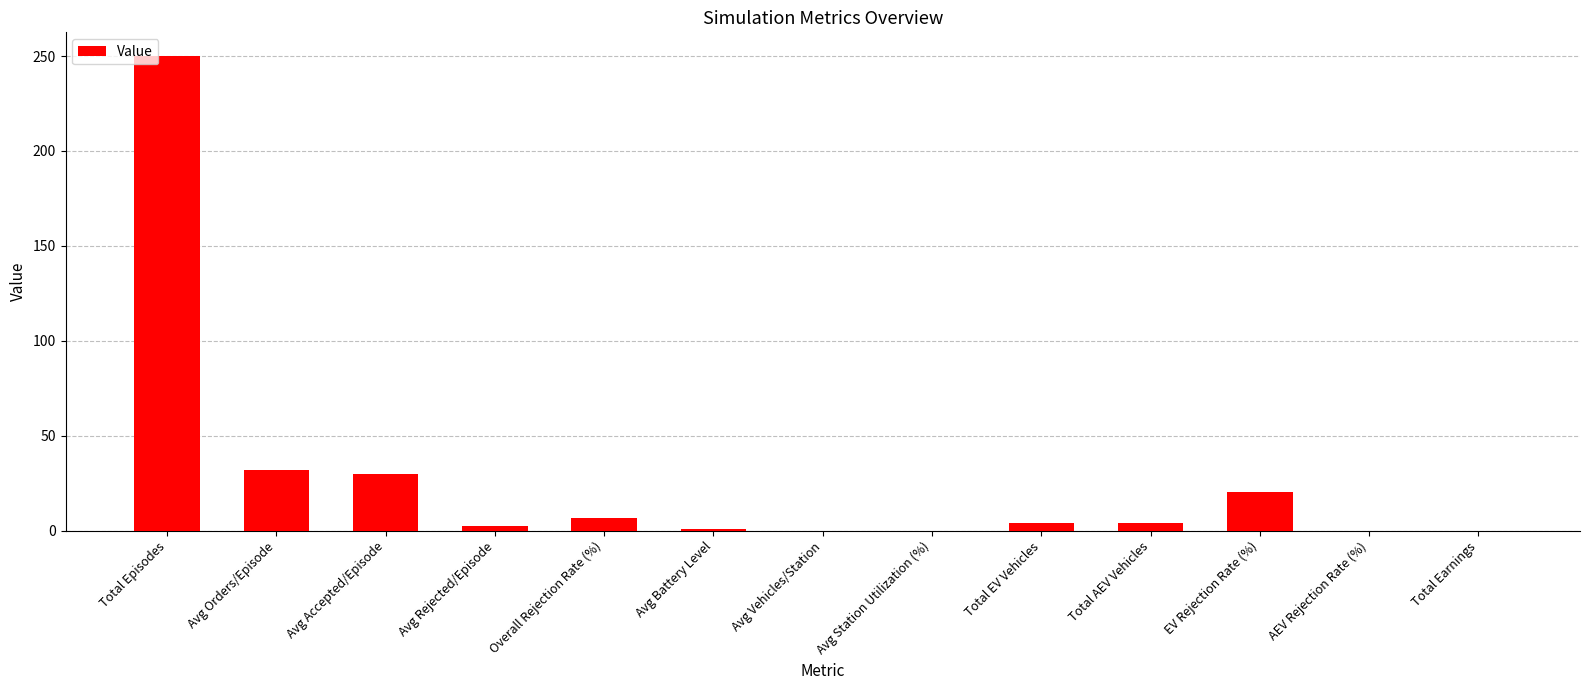

Are the bars horizontal?

No